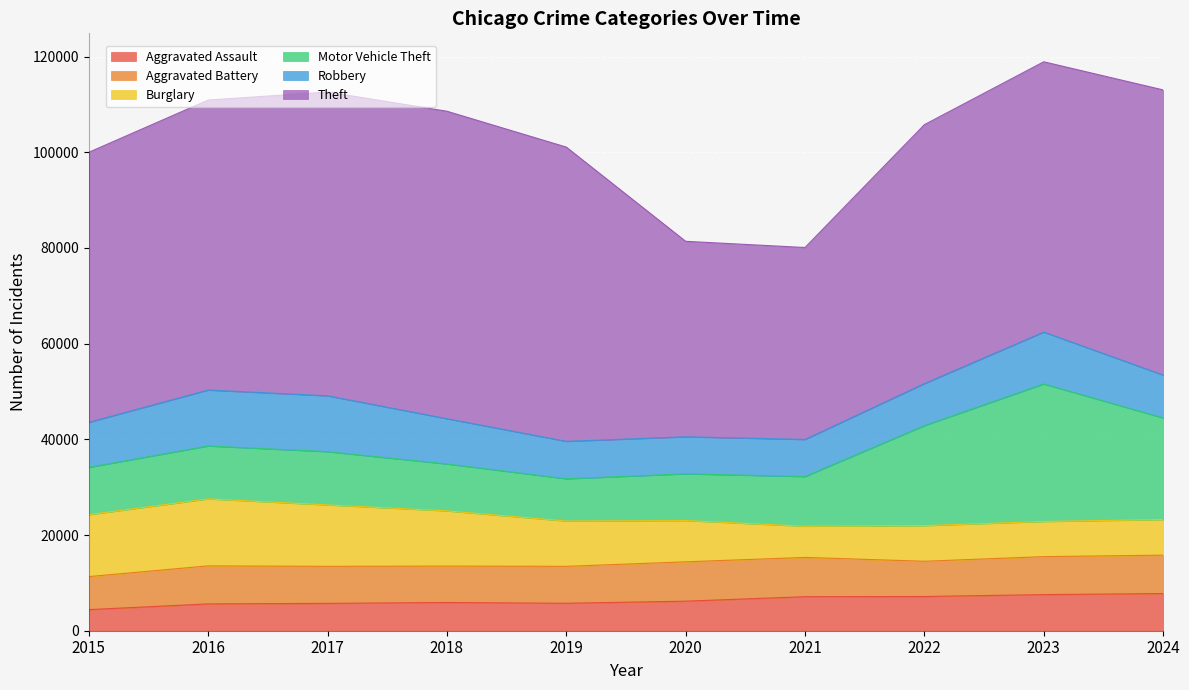

The value of Burglary at 2019 is 5434. True or false?

False